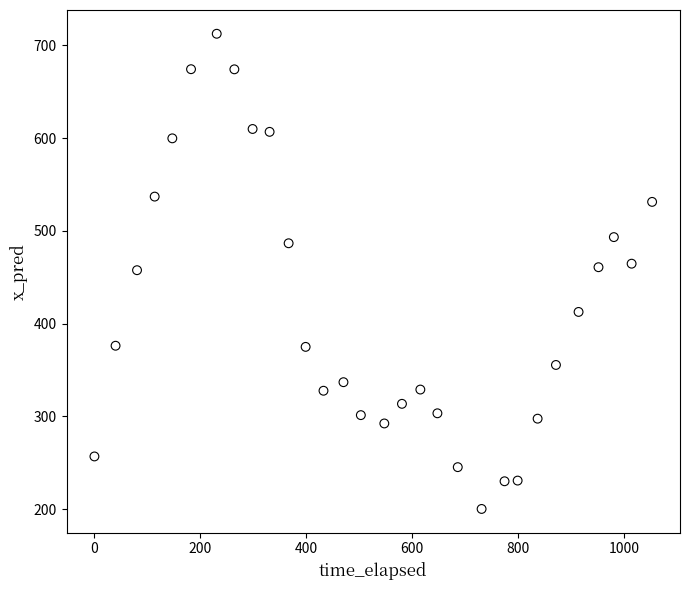

What is the range of X values (max minus min)?

1052.5